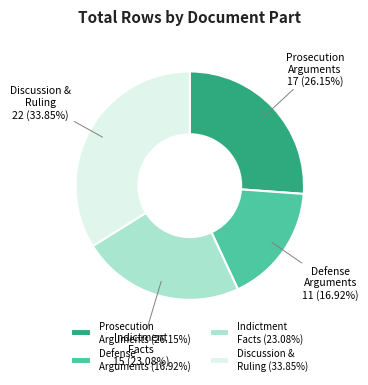

How many slices are in this pie chart?

4